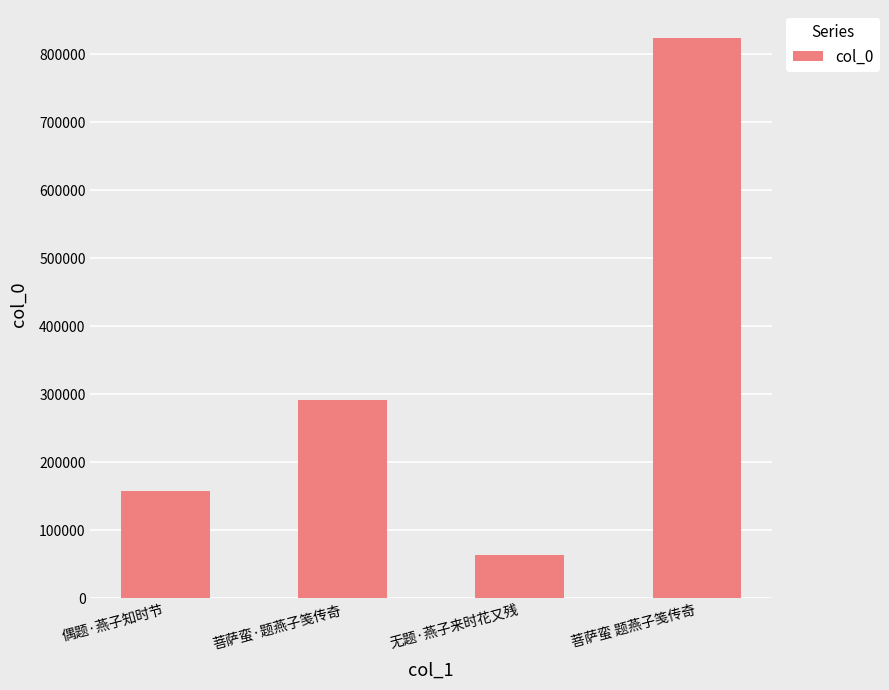

Reading left to right, what are all the values shown in this chart?

156941	291525	62944	824041